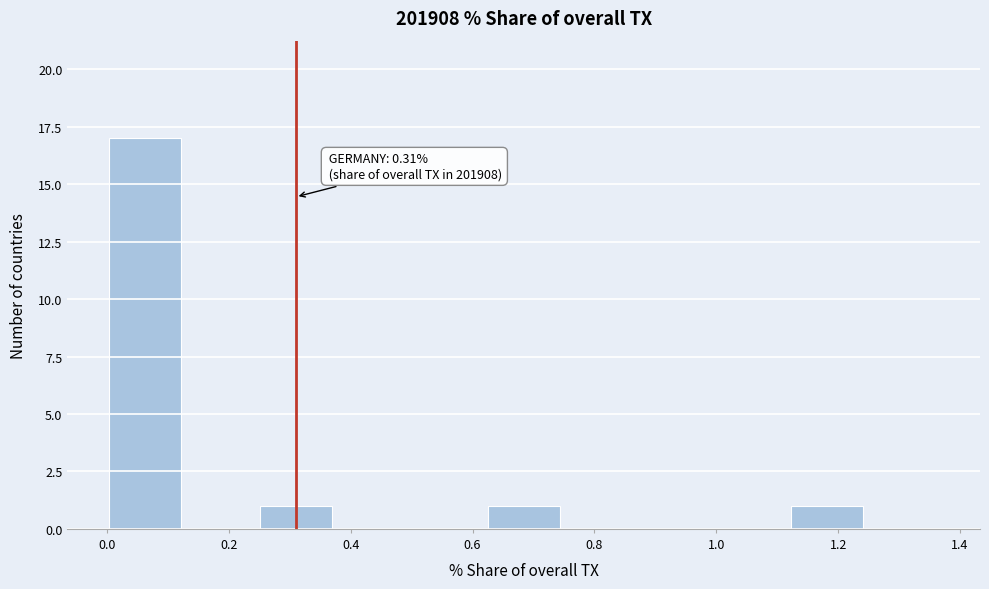

Which range on the x-axis has the tallest bar?

0.00 to 0.12